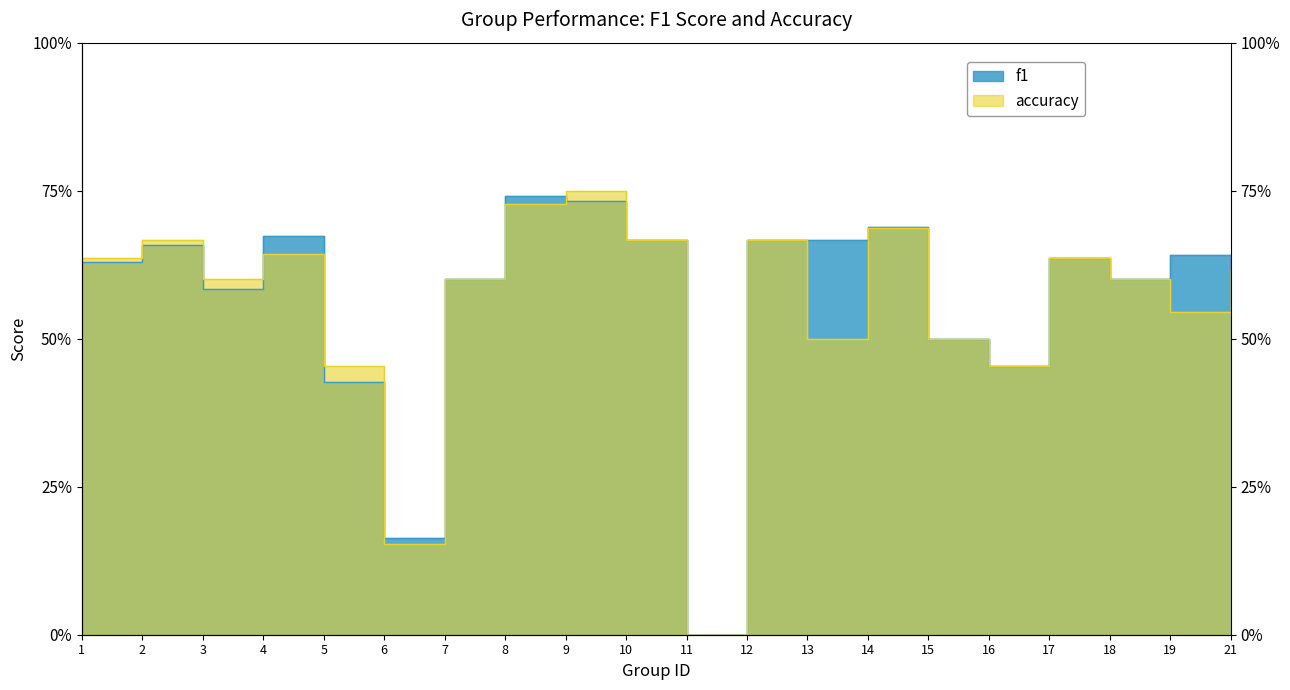

After their last crossing, which series has the higher values: f1 or accuracy?

accuracy